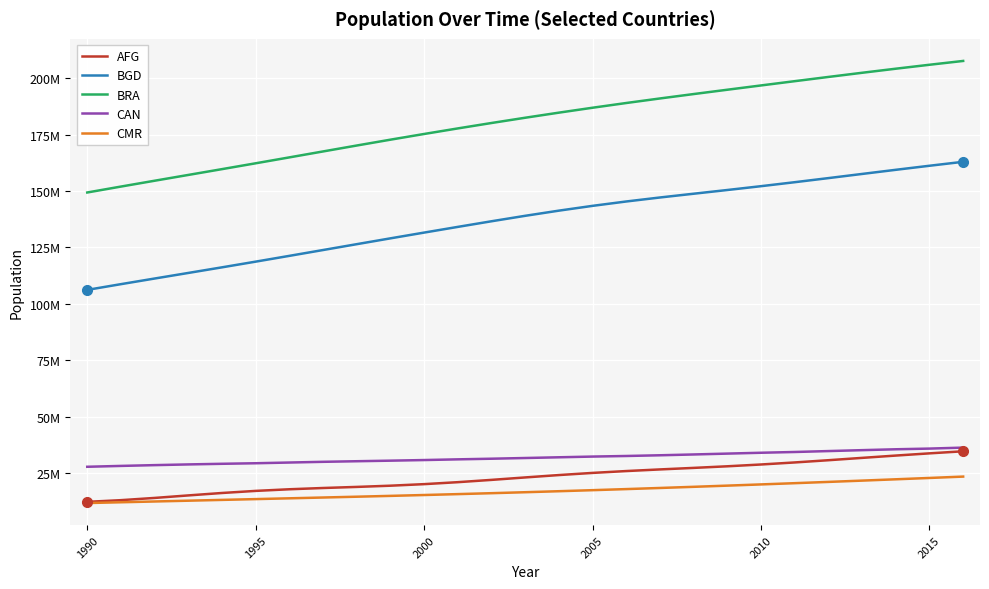

Does the chart display data point markers on the line(s)?

No